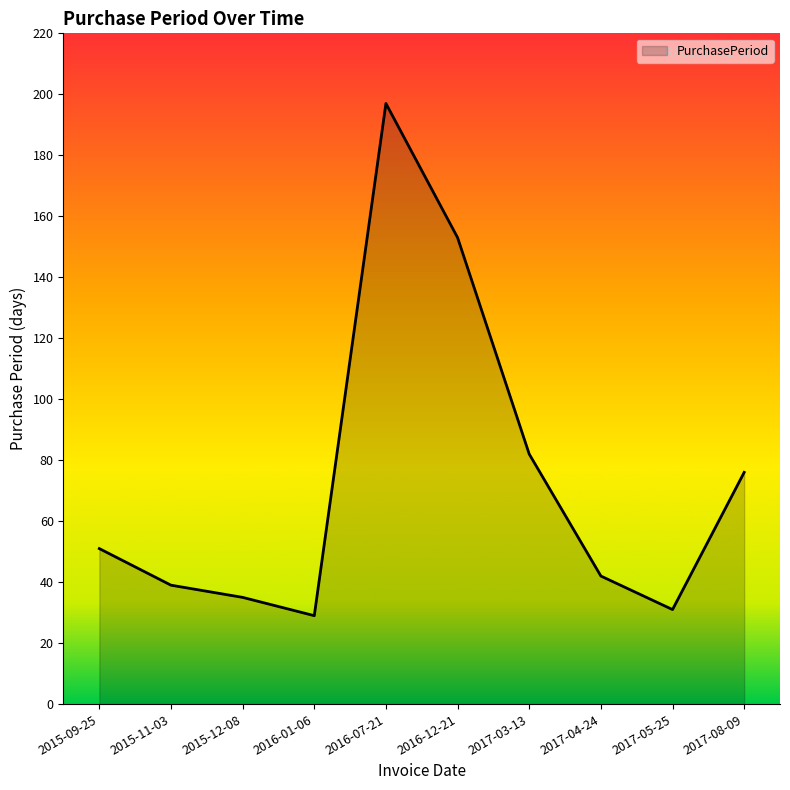

Which category has the lowest value across all series?

2016-01-06